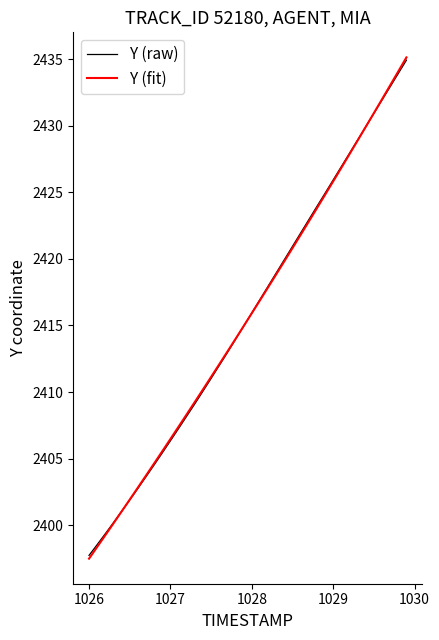

At how many categories does at least one series exceed 2404?

32